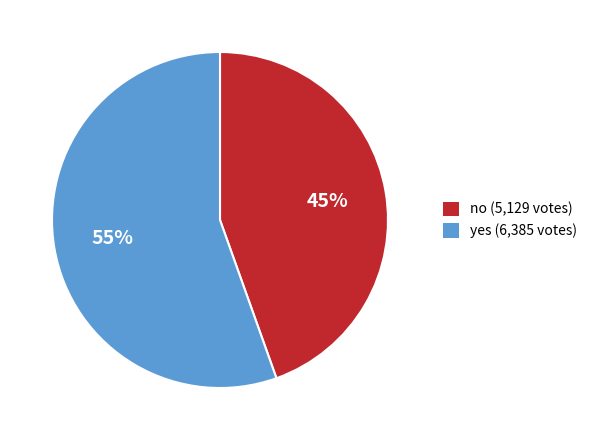

Which has a higher value, yes or no?

yes